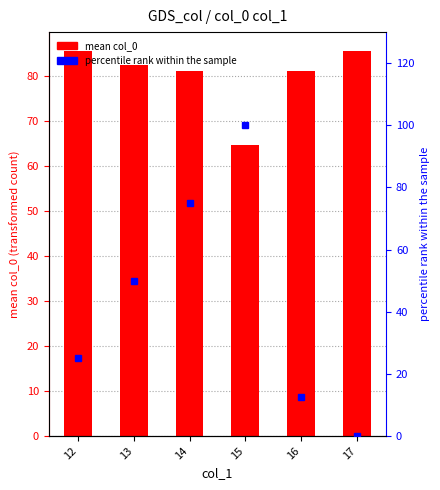

Approximately how many times larger is the value at 14 compared to 16?

1.0